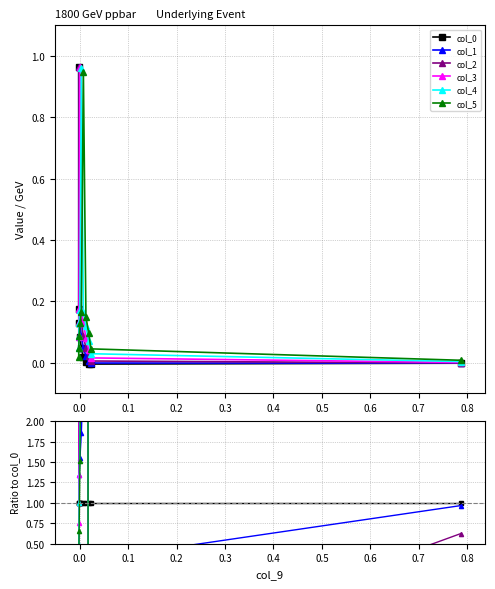

What position from the right is 0.5?

4